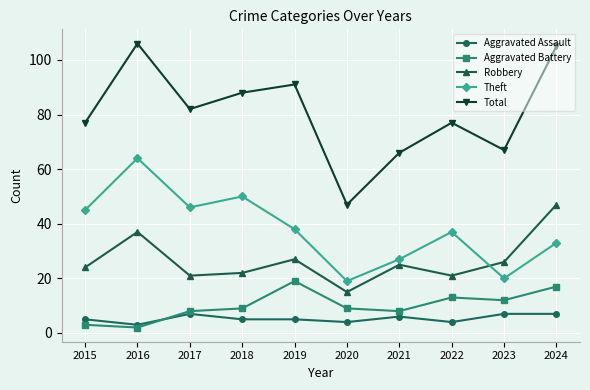

True or false: Theft and Aggravated Assault cross at least once.

False